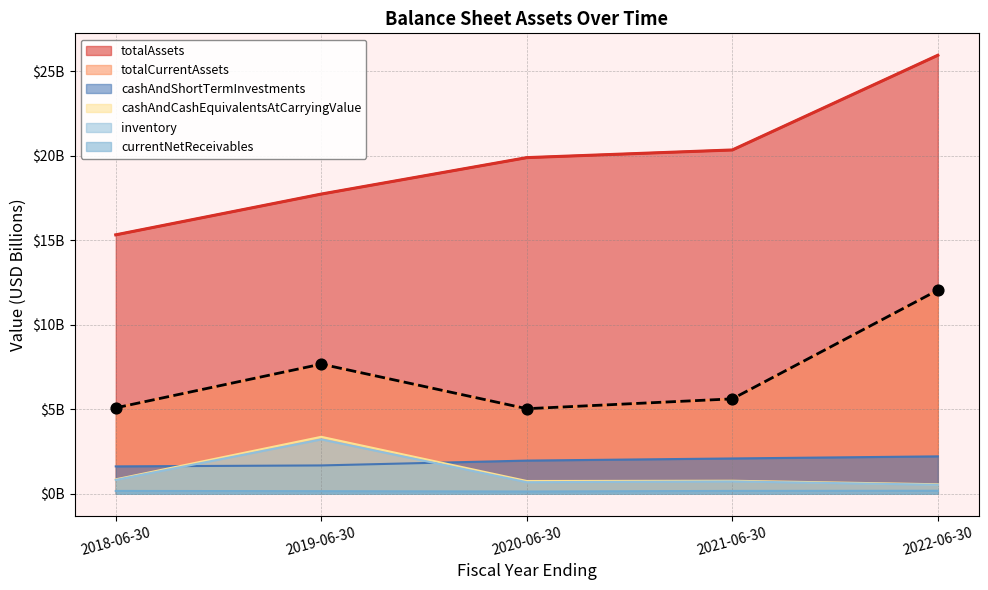

Which series reaches the minimum Y coordinate?

currentNetReceivables